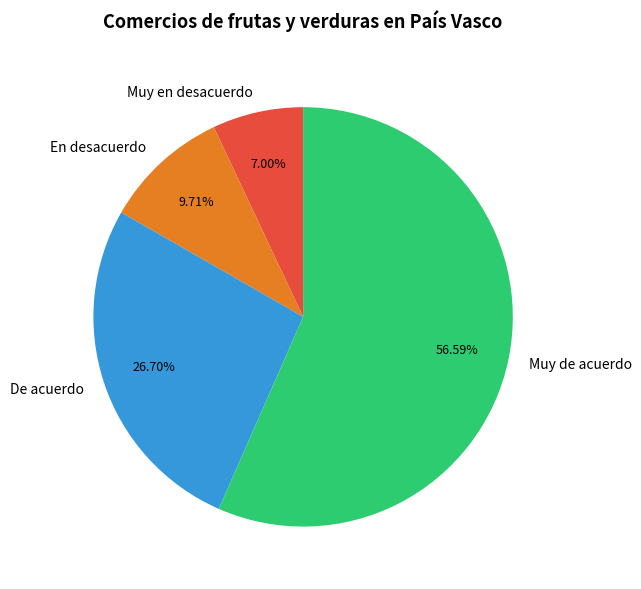

Is it true that De acuerdo is 40% of the pie?

False